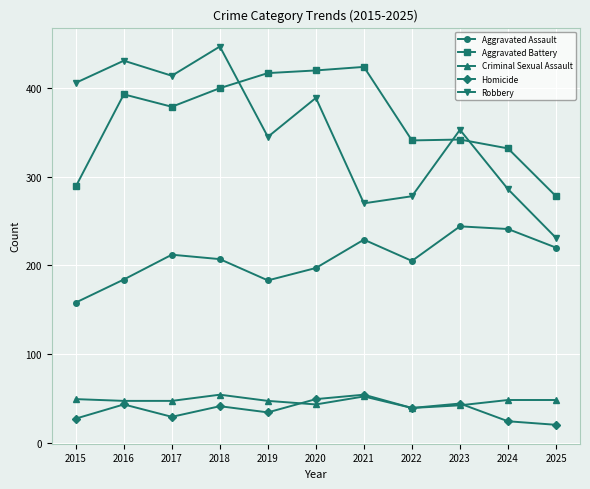

Is this an area chart (filled region under the line)?

No